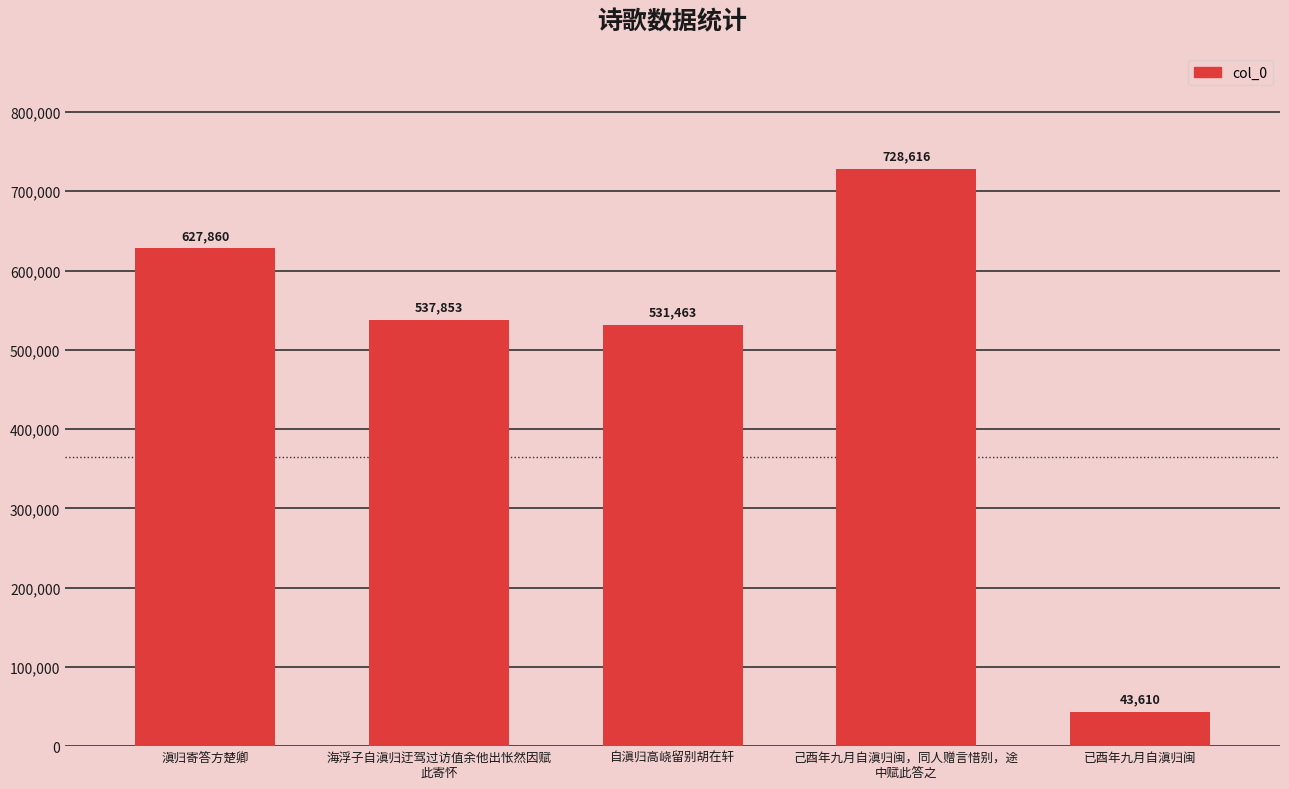

What is the value of the 3rd bar from the left?

531463